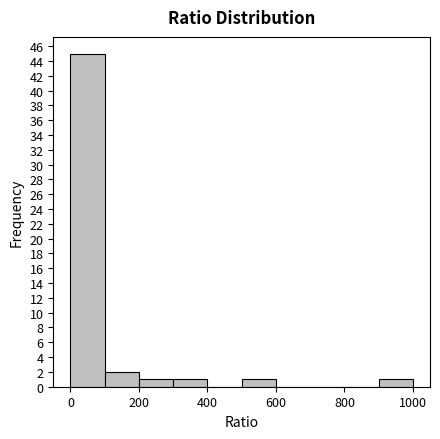

Which range on the x-axis has the tallest bar?

0 to 100